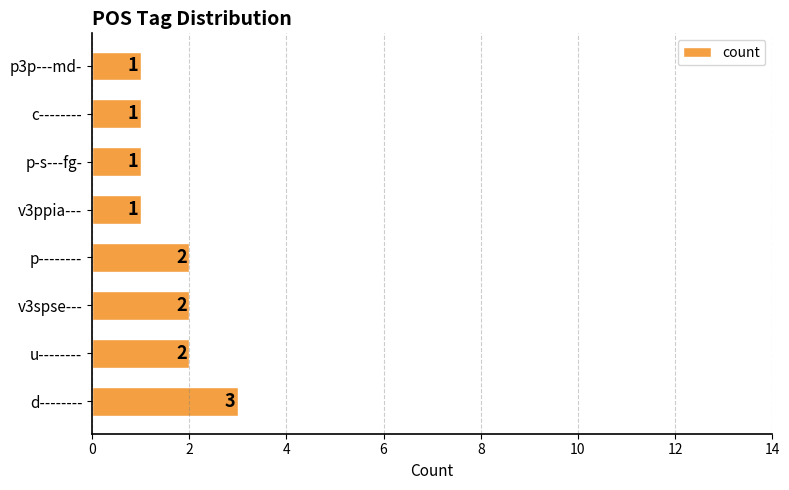

Does the chart contain stacked bars?

No